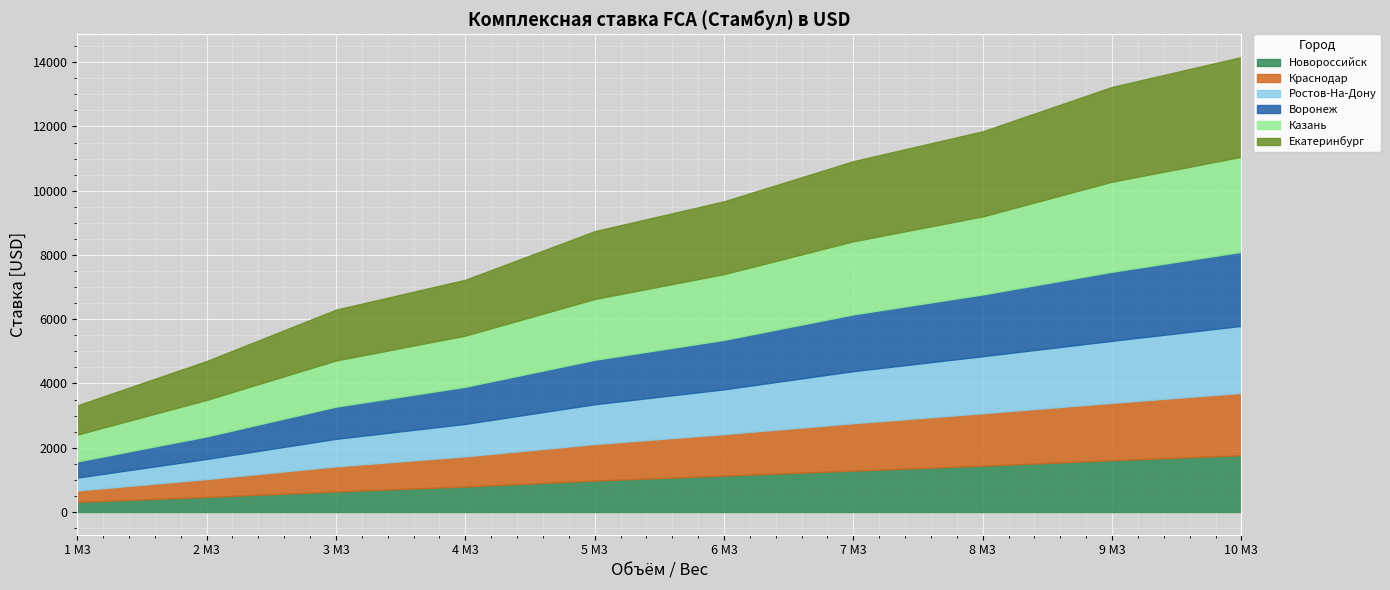

Where does the Ростов-На-Дону series first go above 1394?

7 М3